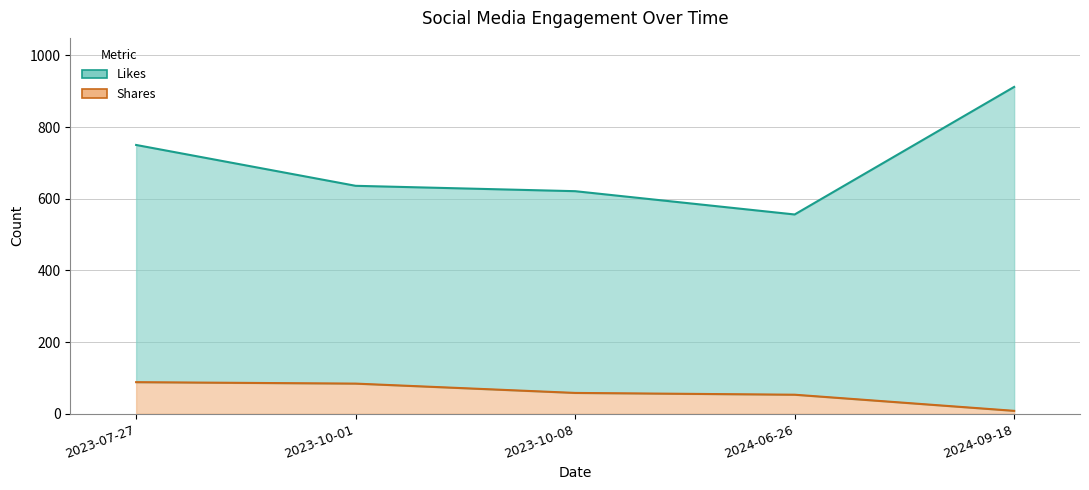

What is the difference between the highest and lowest values at 2023-07-27?

574